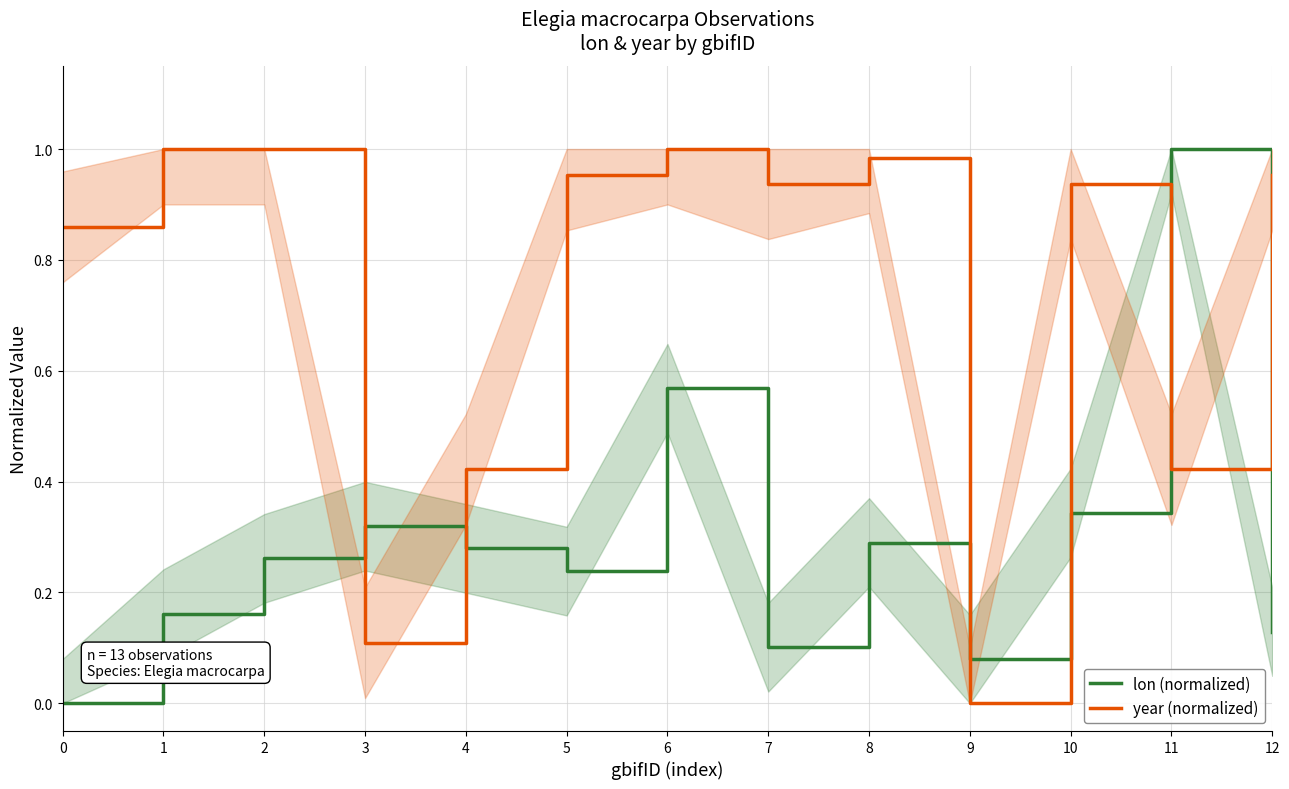

How many interior local peaks does the lon (normalized) series have?

4